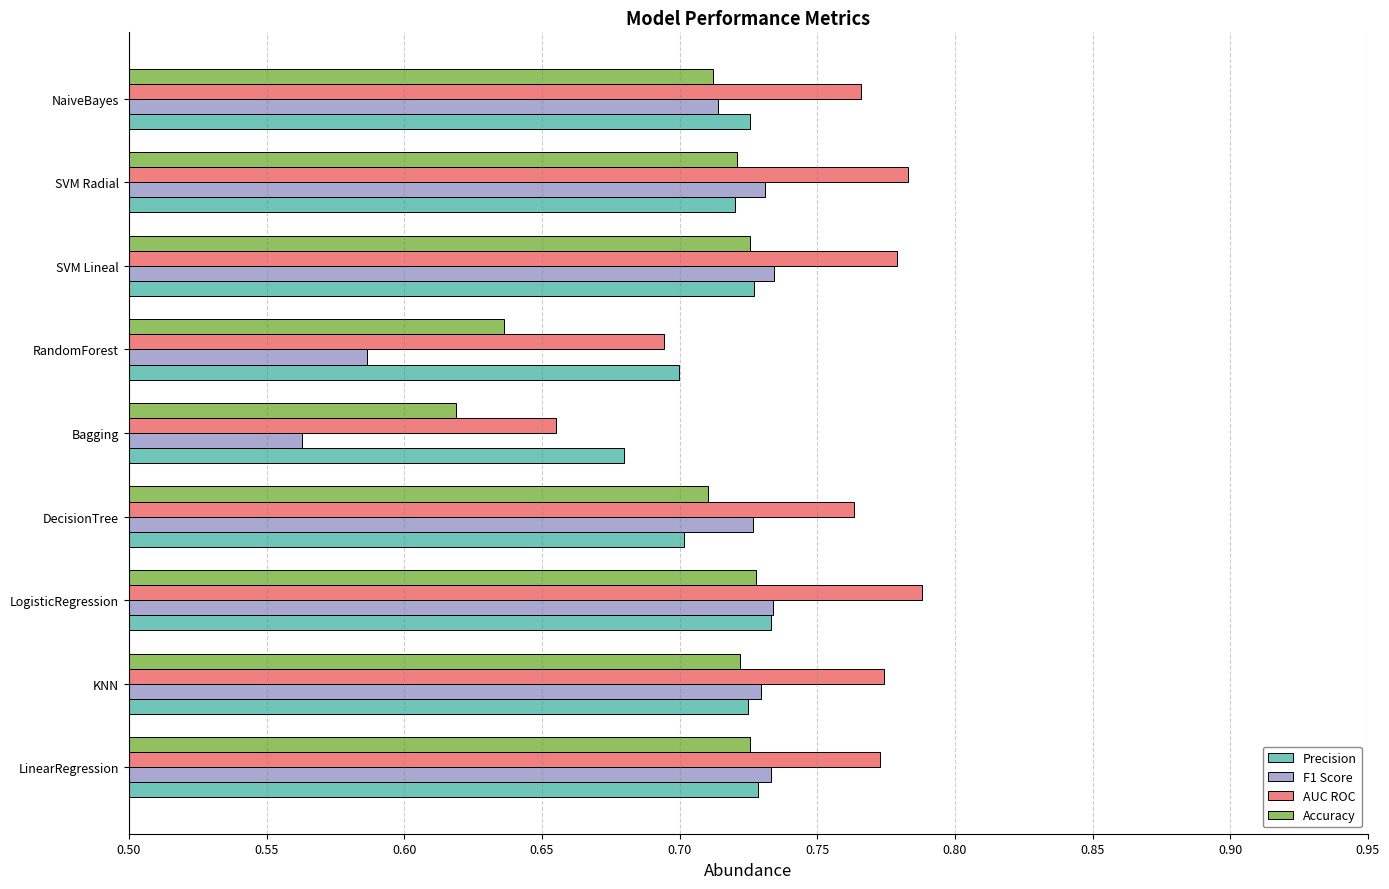

What is the sum of all F1 Score values?

6.3